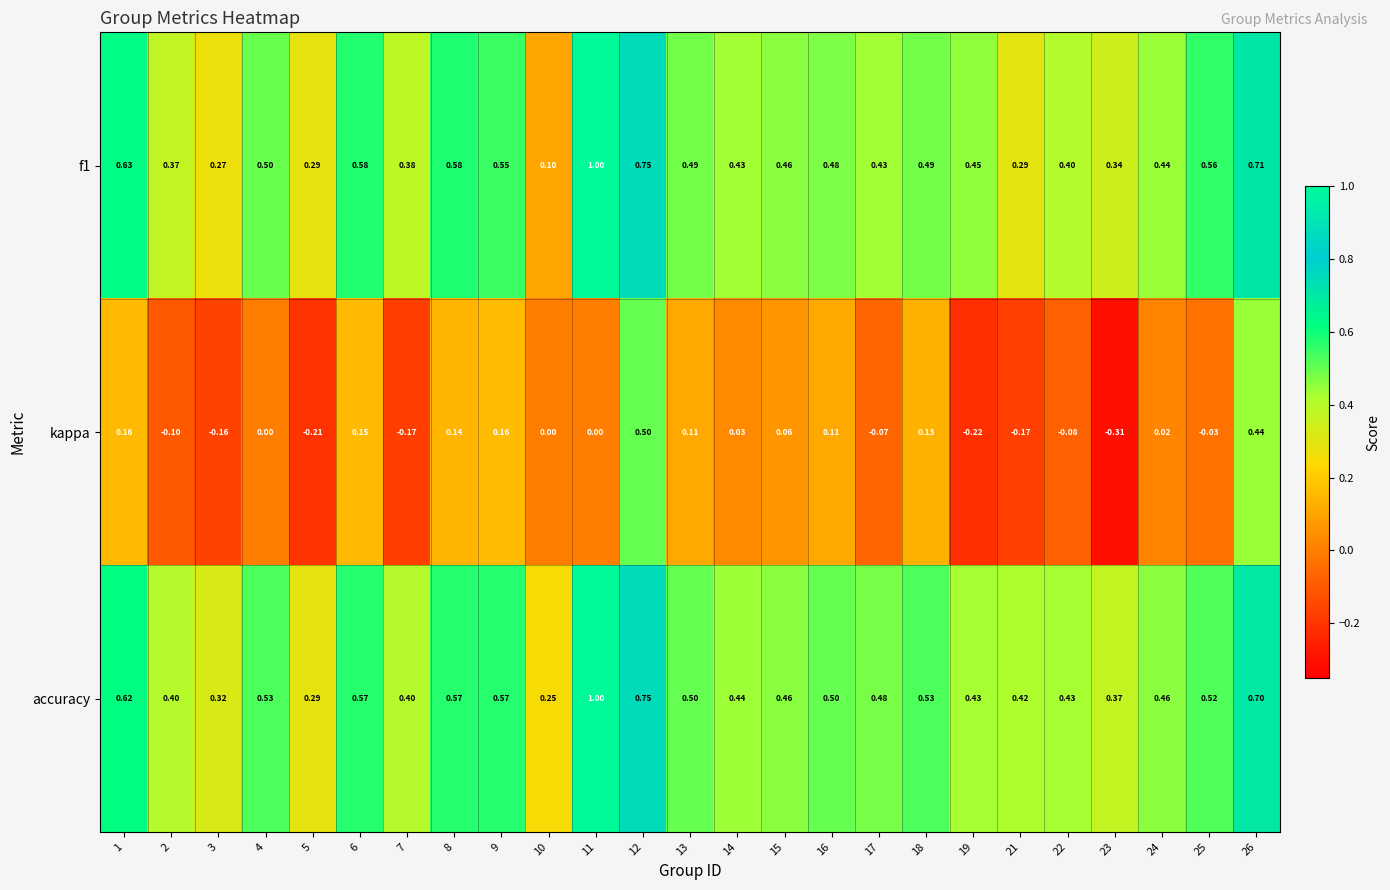

Which series has the largest total across all categories?

accuracy